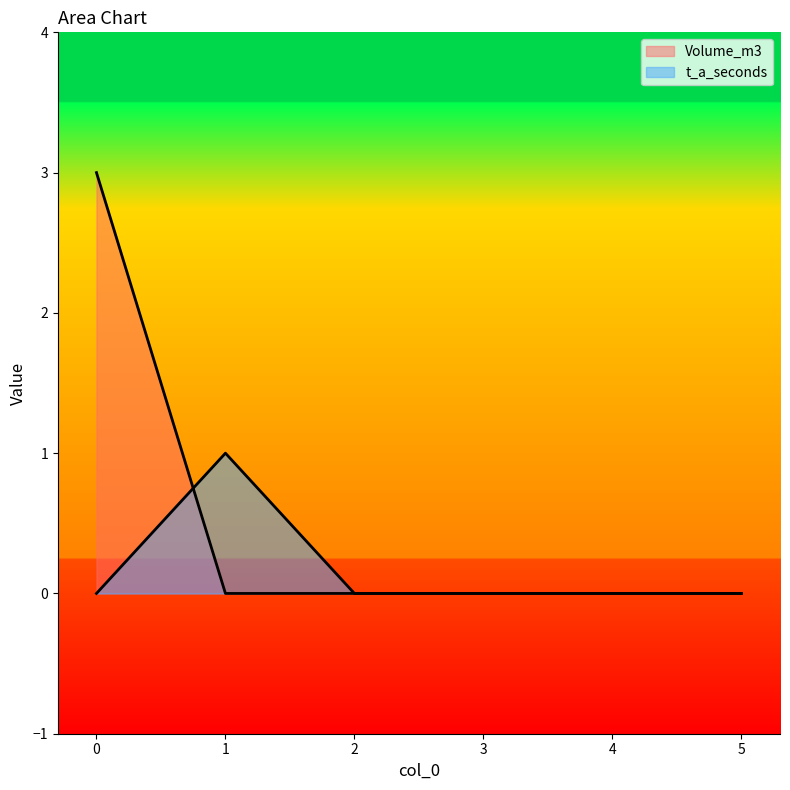

How many t_a_seconds values are between 0 and 1?

6